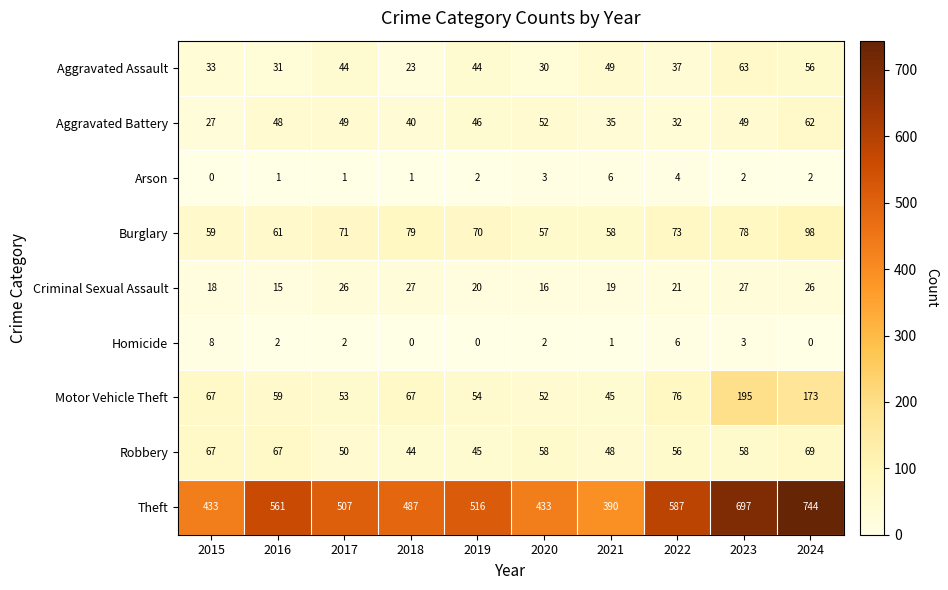

What is the difference between the maximum and minimum values in the Motor Vehicle Theft series?

150